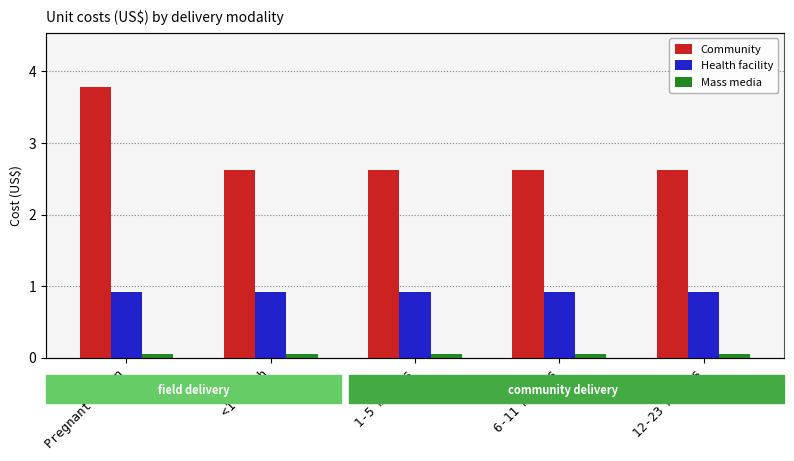

Where is Mass media nearest to the value 0?

Pregnant women